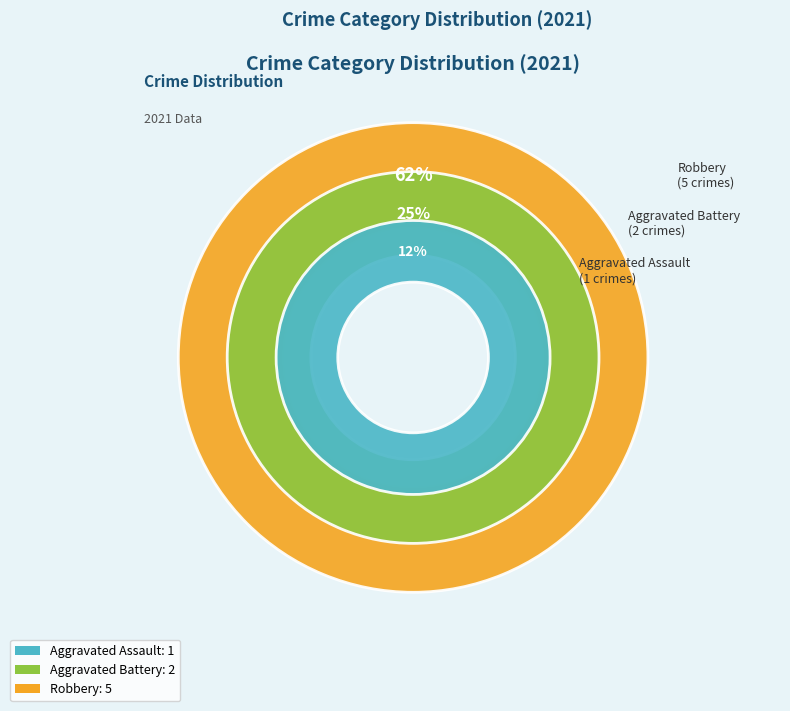

Rank the categories by value from highest to lowest.

Robbery, Aggravated Battery, Aggravated Assault